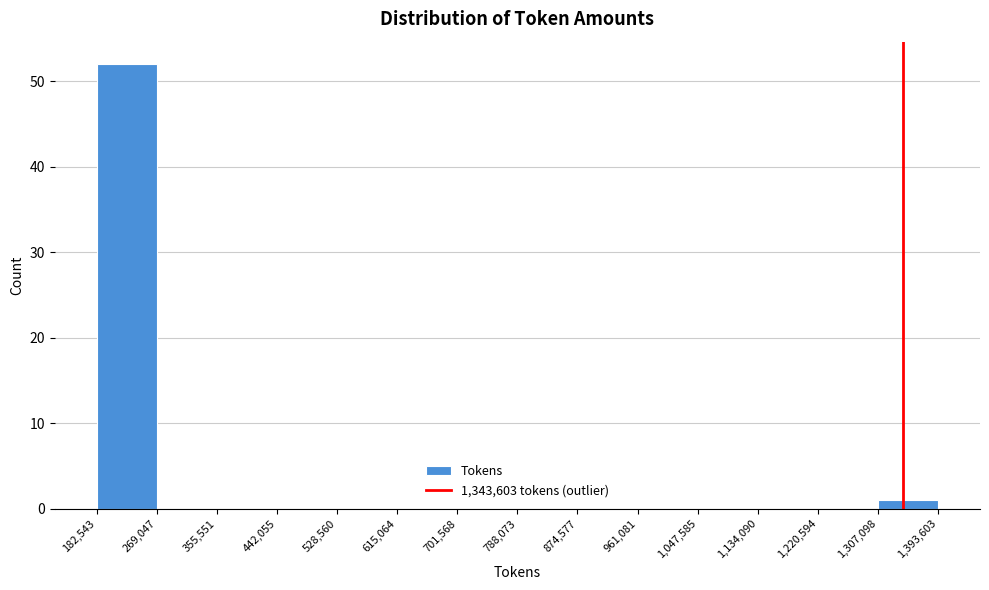

Which range on the x-axis has the tallest bar?

182,543 to 269,047